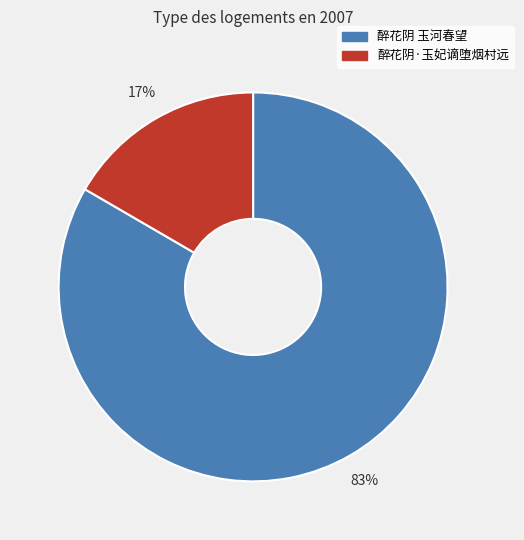

Which category accounts for the majority?

醉花阴 玉河春望